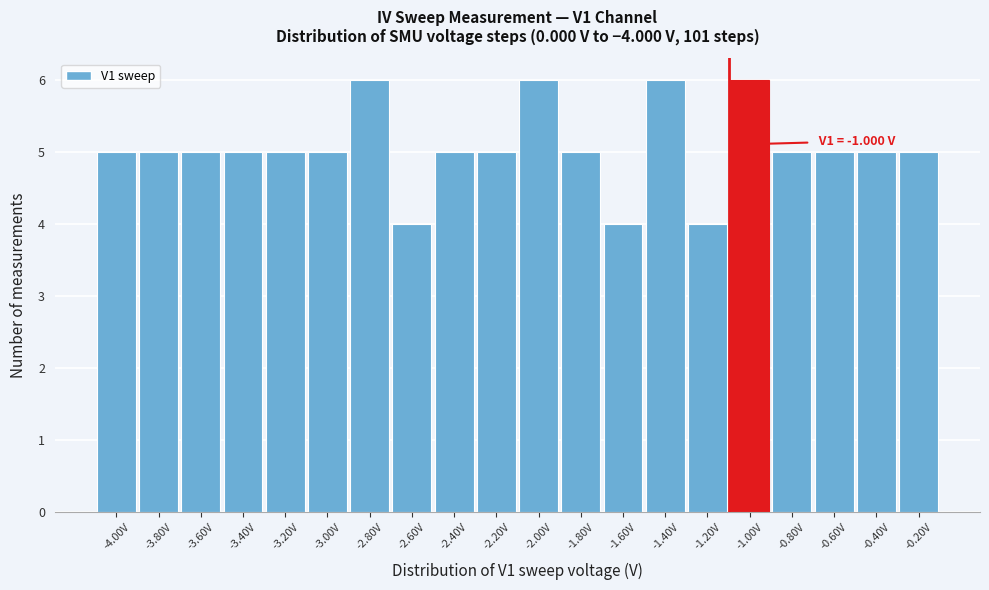

Reading left to right, list all the values displayed in this chart.

-4.00V=5	-3.80V=5	-3.60V=5	-3.40V=5	-3.20V=5	-3.00V=5	-2.80V=6	-2.60V=4	-2.40V=5	-2.20V=5	-2.00V=6	-1.80V=5	-1.60V=4	-1.40V=6	-1.20V=4	-1.00V=6	-0.80V=5	-0.60V=5	-0.40V=5	-0.20V=5